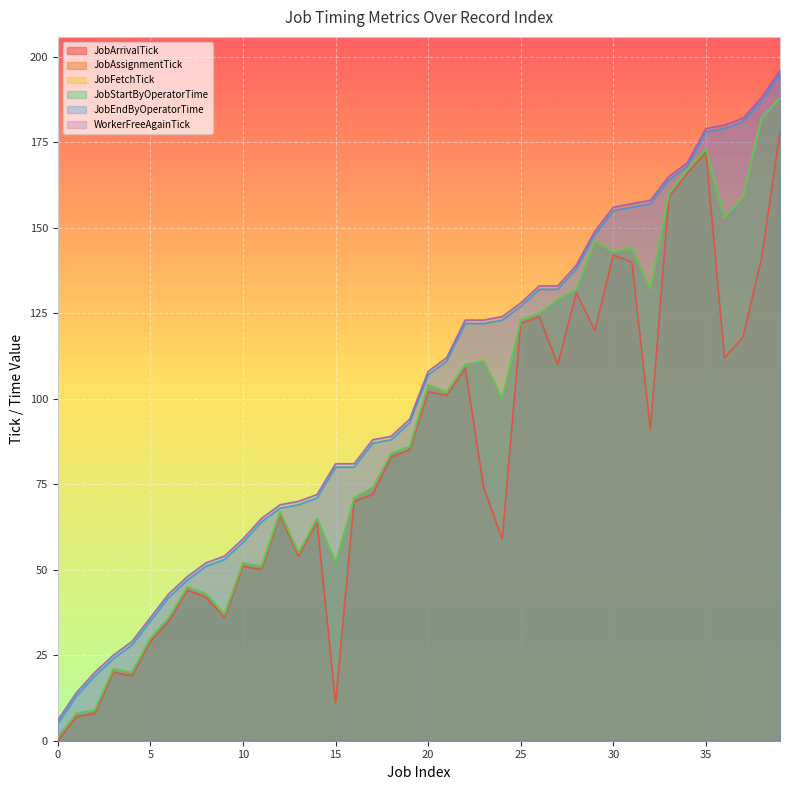

Does the chart display data point markers on the line(s)?

No